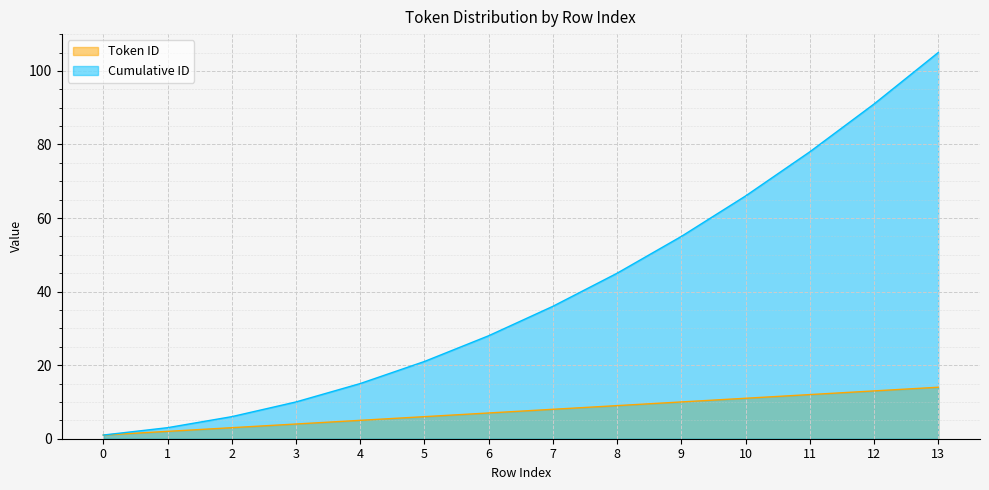

List the series in order of their overall mean, highest first.

Cumulative ID, Token ID